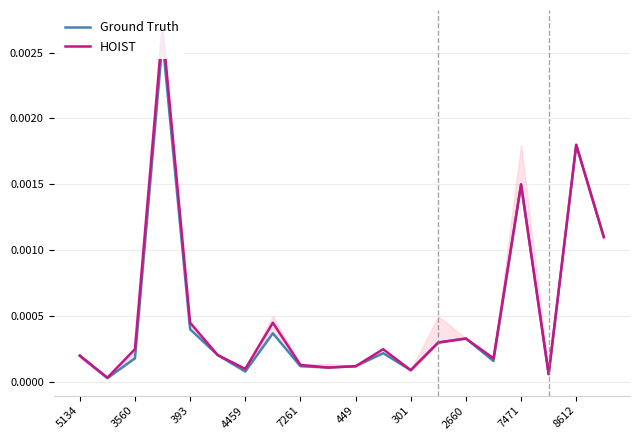

Rank the series at 13 from lowest to highest value.

Ground Truth, HOIST